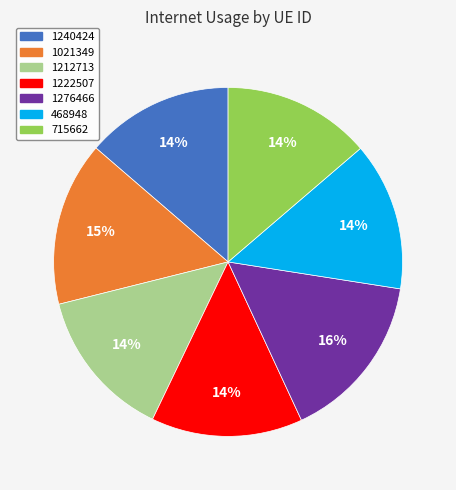

Count the number of slices in the pie.

7